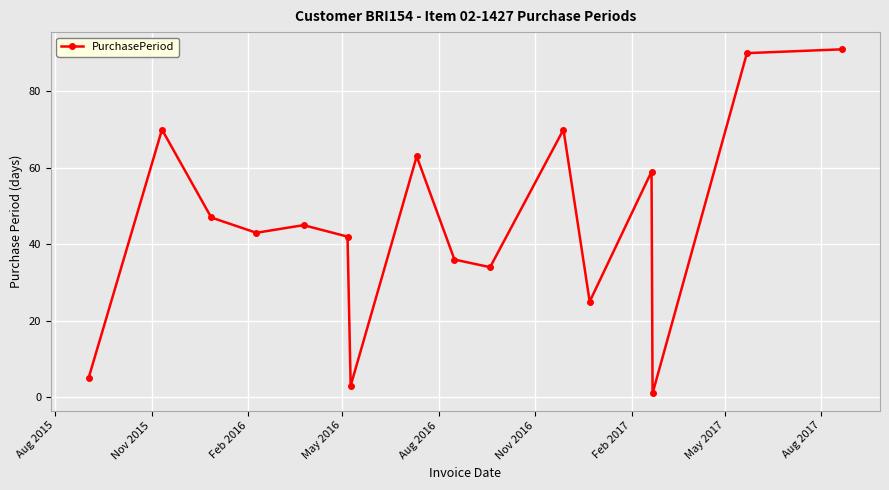

How many lines are shown in the chart?

1